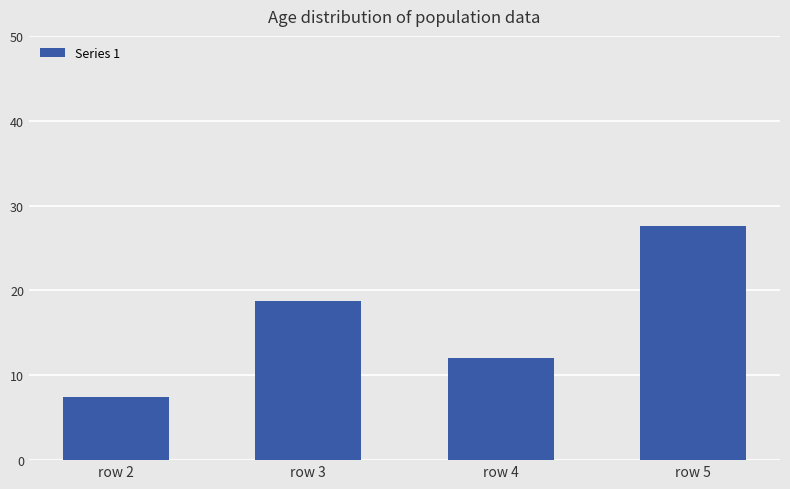

Between row 4 and row 3, which is larger?

row 3